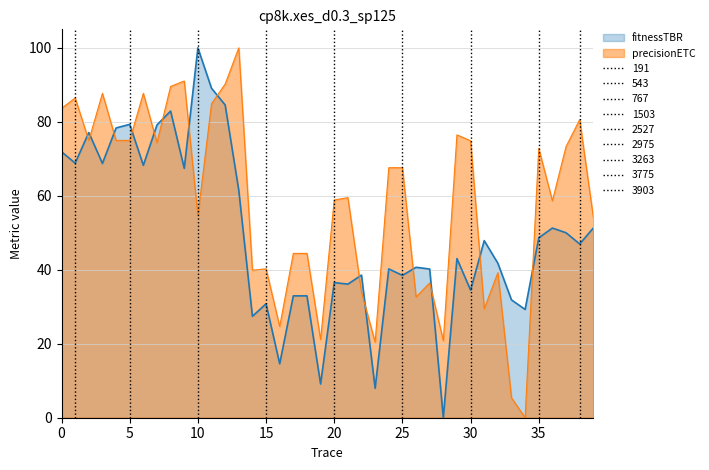

How many values in the x0 series exceed 46?

20